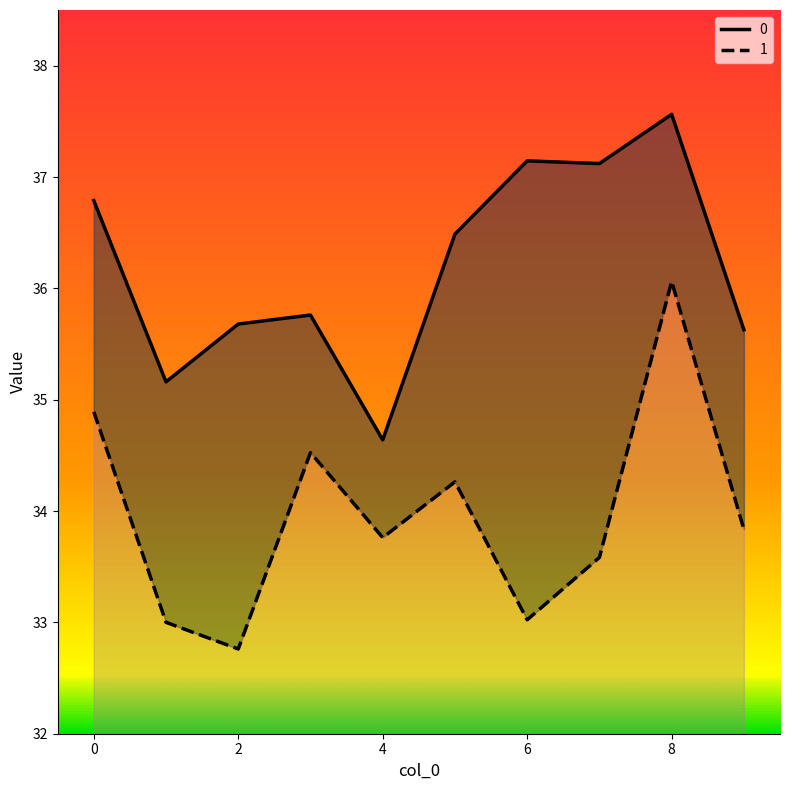

List the series in order of their overall mean, highest first.

0, 1